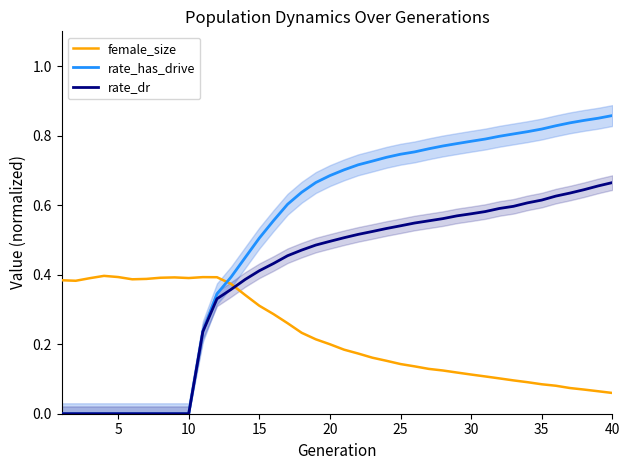

What is the value of the rate_has_drive point at the 40th from the left?

0.9